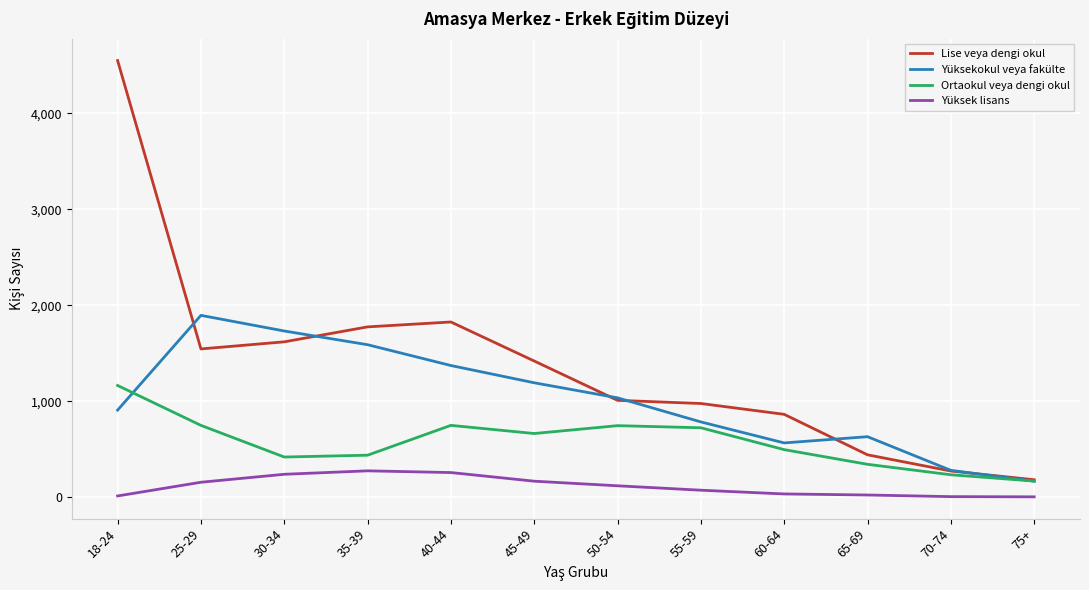

At which category is the sum across all series the highest?

18-24